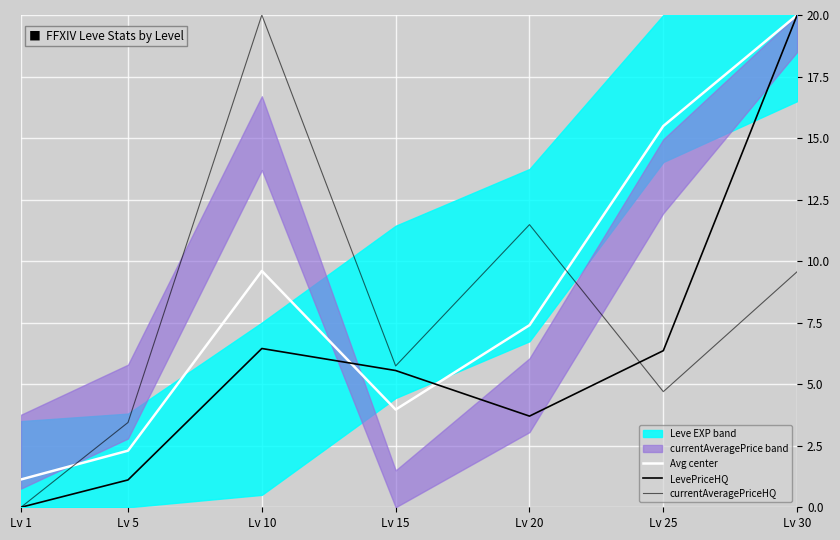

True or false: LevePriceHQ has more than 2 interior local peaks.

False